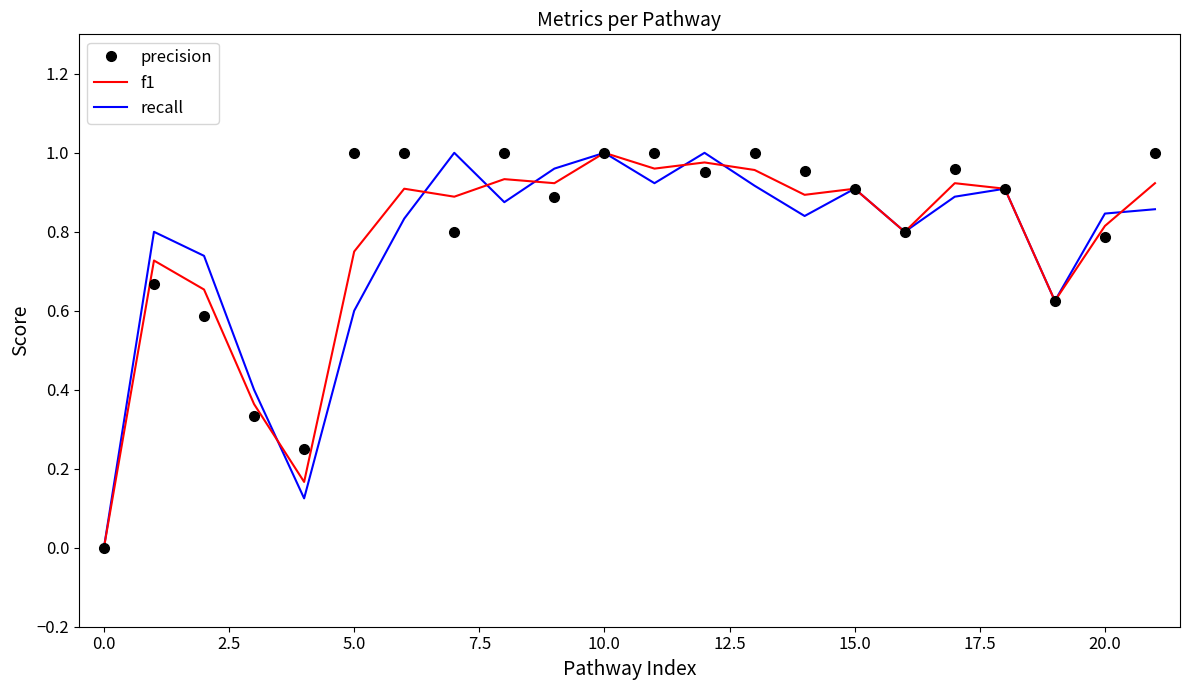

Is it true that precision equals 1.3 at 15.0?

False